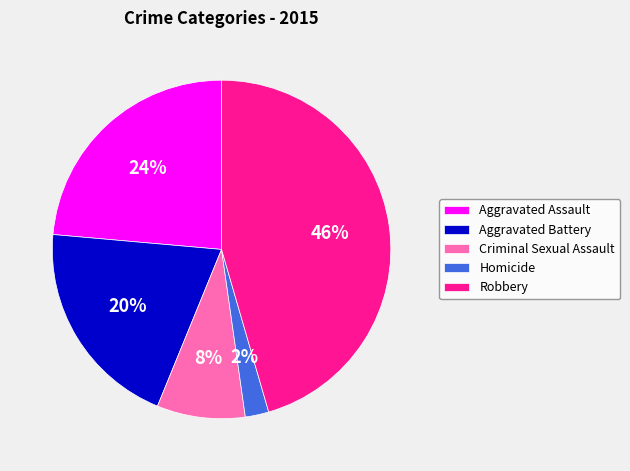

Which category has the smallest portion of the pie?

Homicide